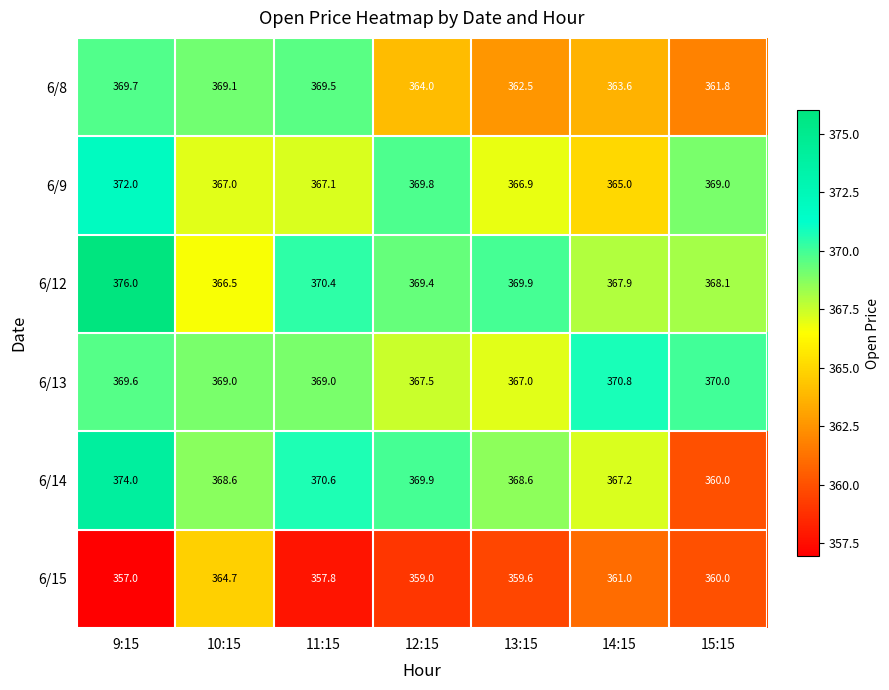

Is the value of 6/8 at 12:15 greater than the value of 6/12 at 13:15?

No